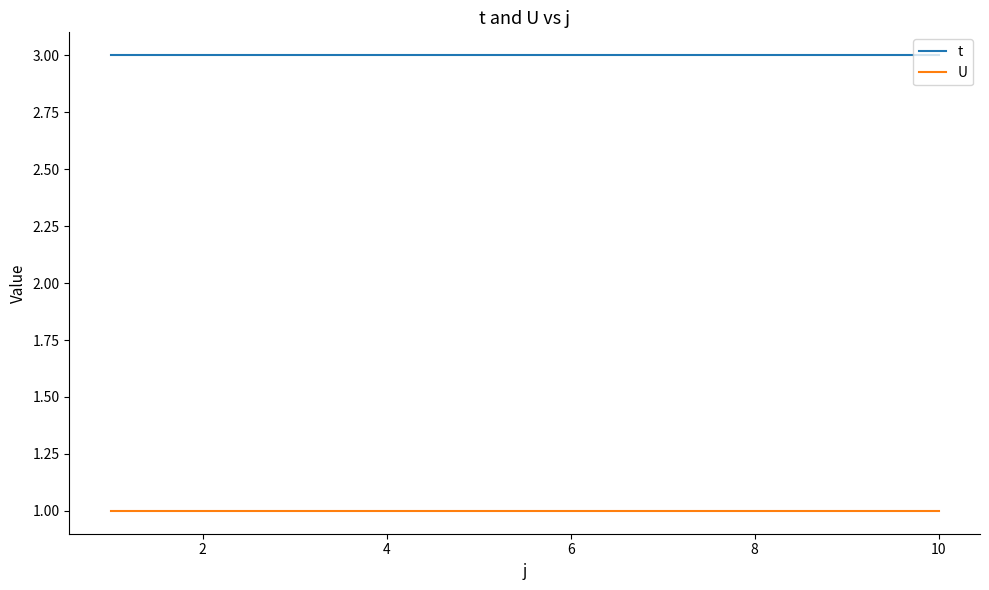

How many lines are shown in the chart?

2